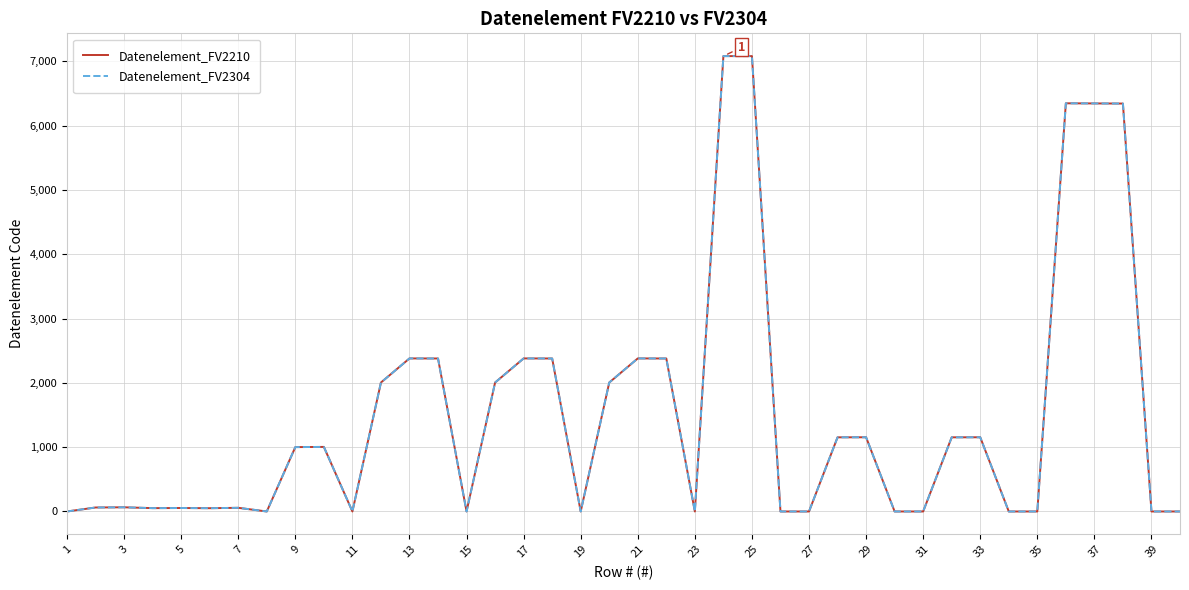

True or false: Datenelement_FV2304 has more than 0 points higher than both neighbors.

True